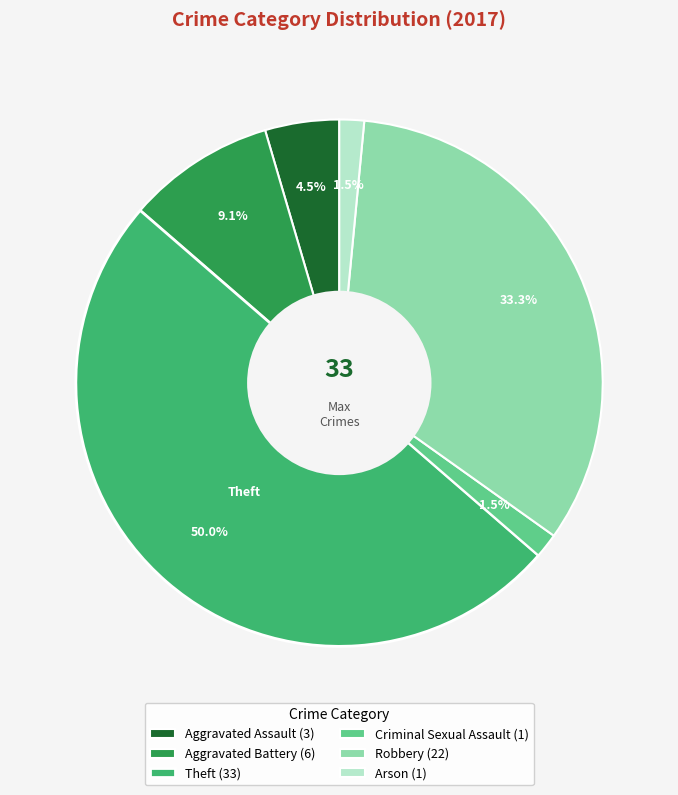

Do Aggravated Battery and Robbery together represent more than half of the pie?

No